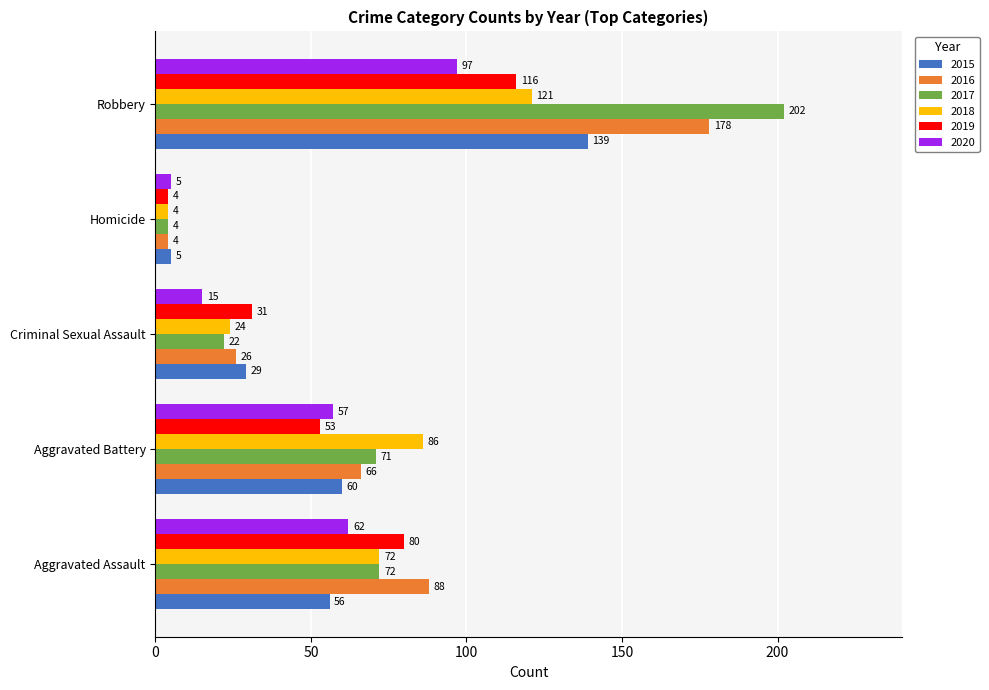

The 2017 series shows 72 at Aggravated Assault. True or false?

True